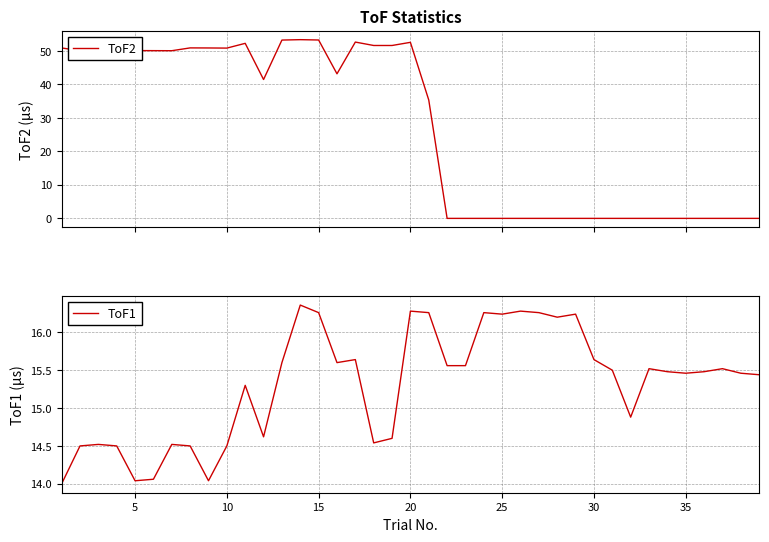

True or false: ToF1 has more than 1 points higher than both neighbors.

True